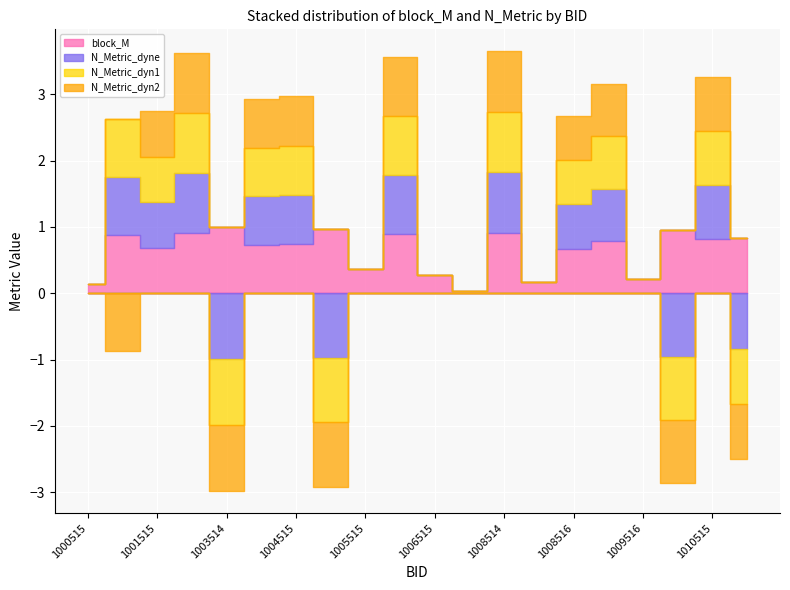

How many data points does each series have?

20